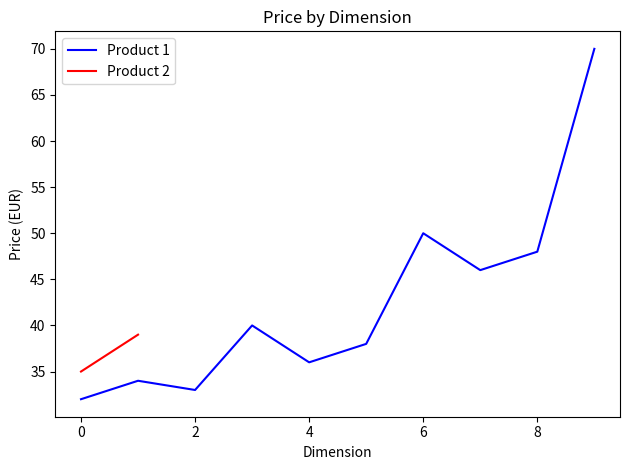

How many values are below 40?

5